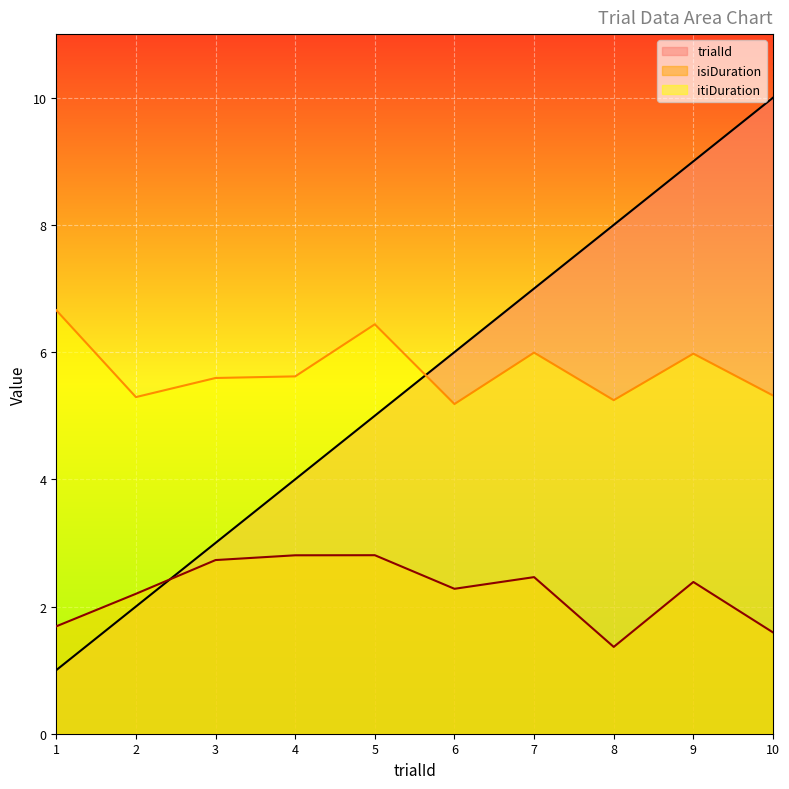

Which label corresponds to the largest value in the chart?

10